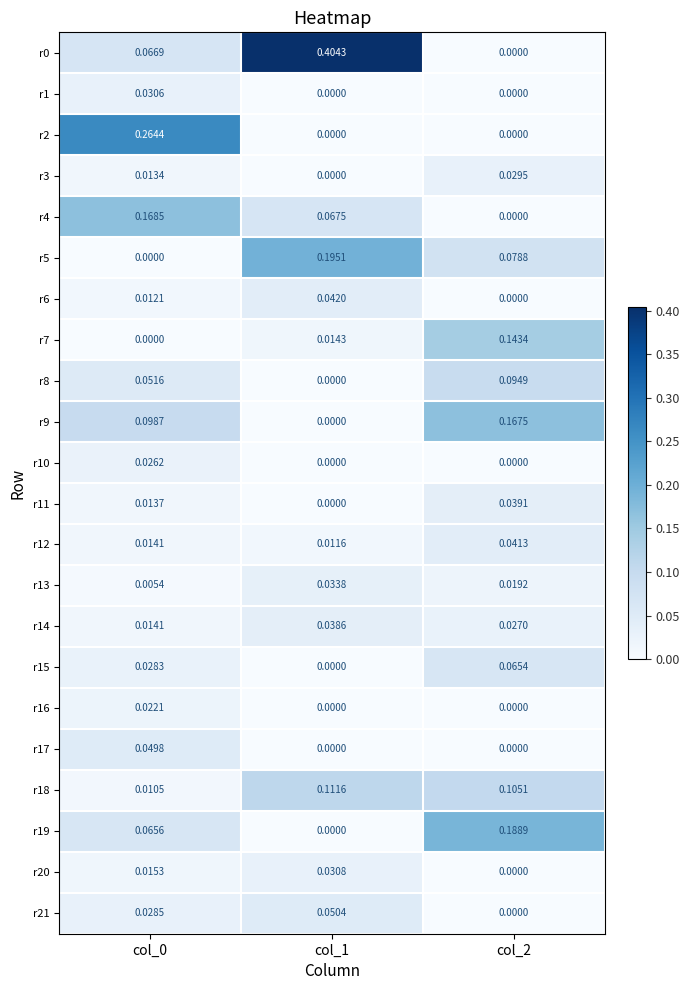

How many distinct data groups are displayed?

22